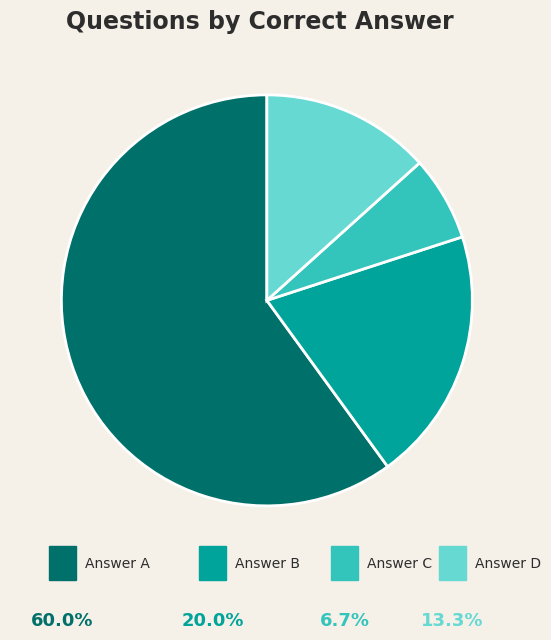

How many slices are in this pie chart?

4